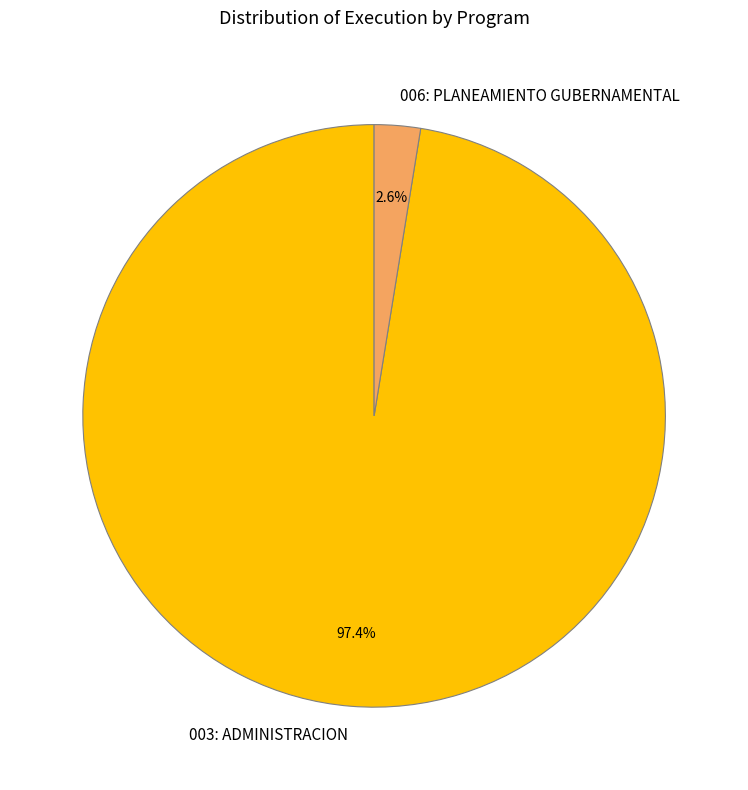

Between 003: ADMINISTRACION and 006: PLANEAMIENTO GUBERNAMENTAL, which is larger?

003: ADMINISTRACION